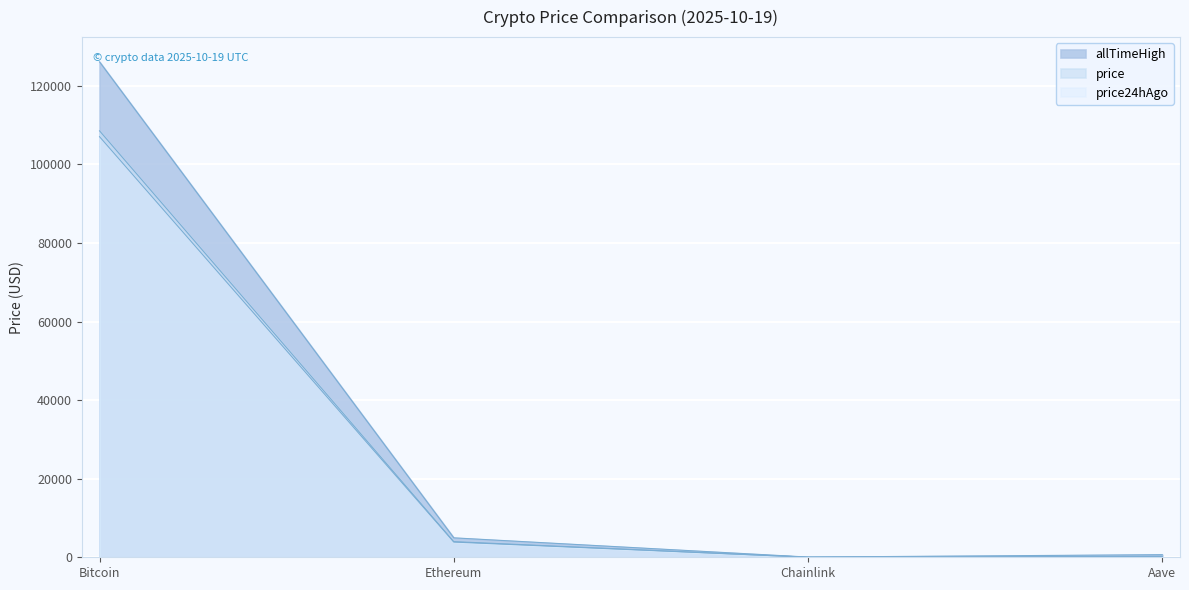

How many values in the allTimeHigh series exceed 4946?

2